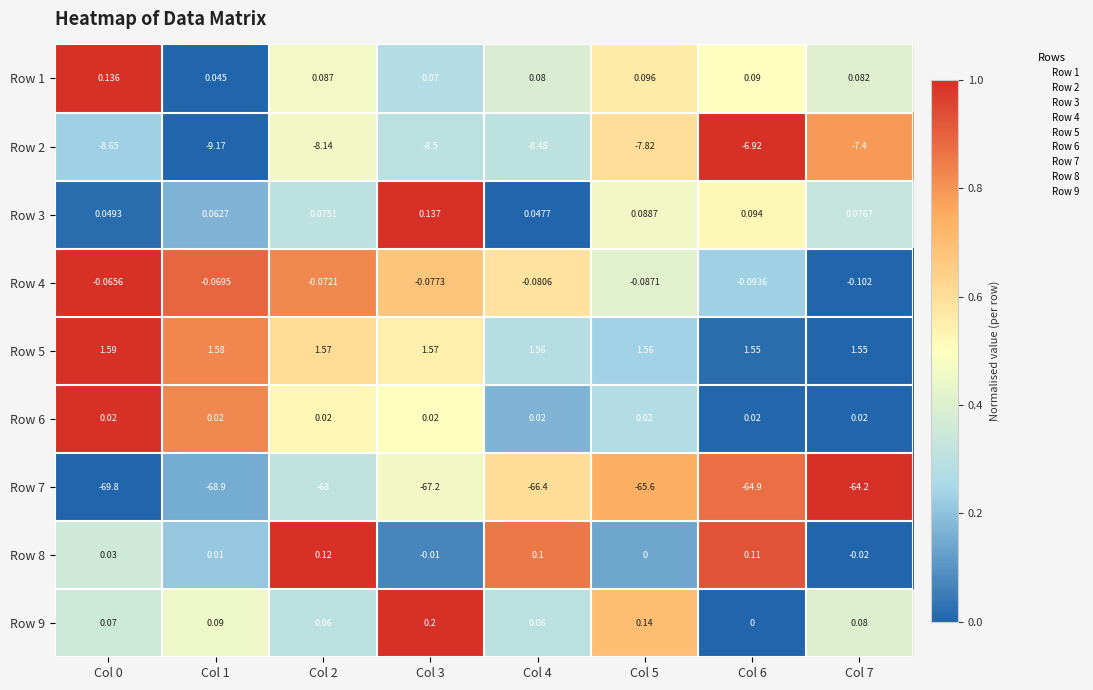

Is the value of Row 8 at Col 2 greater than the value of Row 2 at Col 1?

Yes